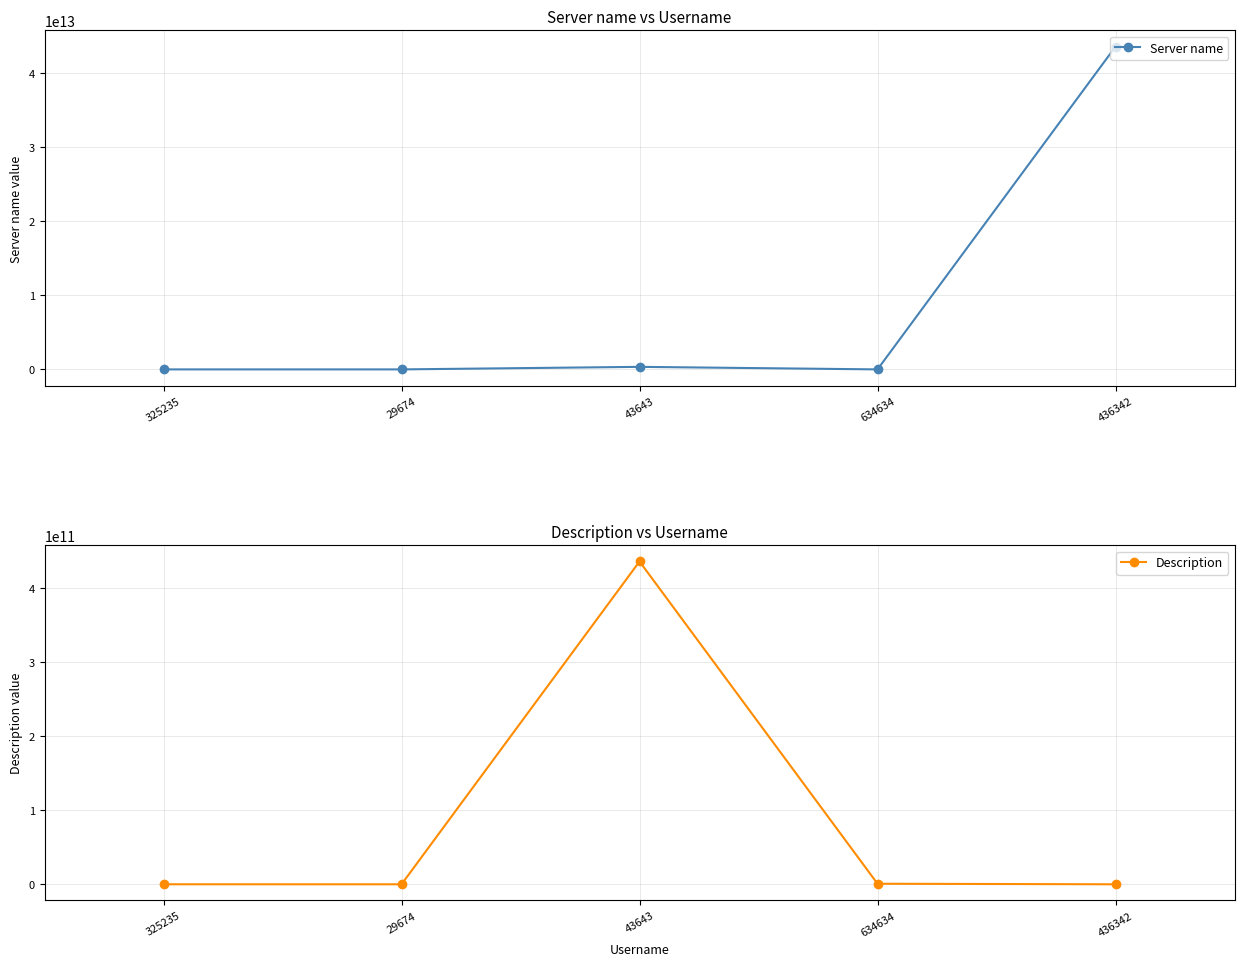

How many categories are shown in the chart?

5